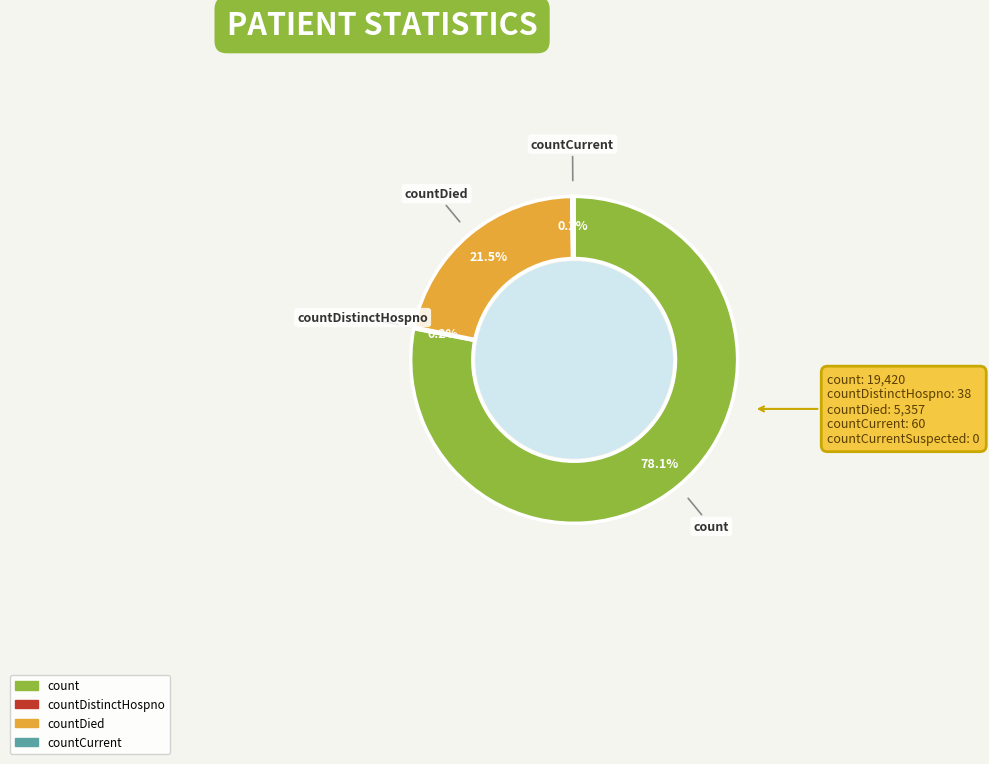

What is the change in value from countDistinctHospno to countDied?

+5319